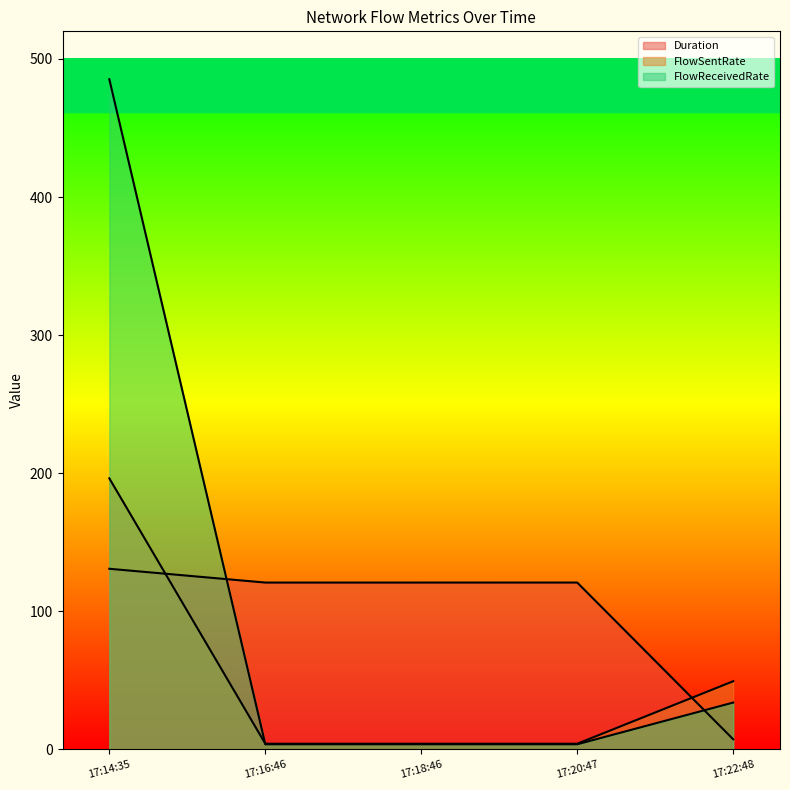

Is the value of FlowReceivedRate at 17:20:47 greater than the value of Duration at 17:14:35?

No